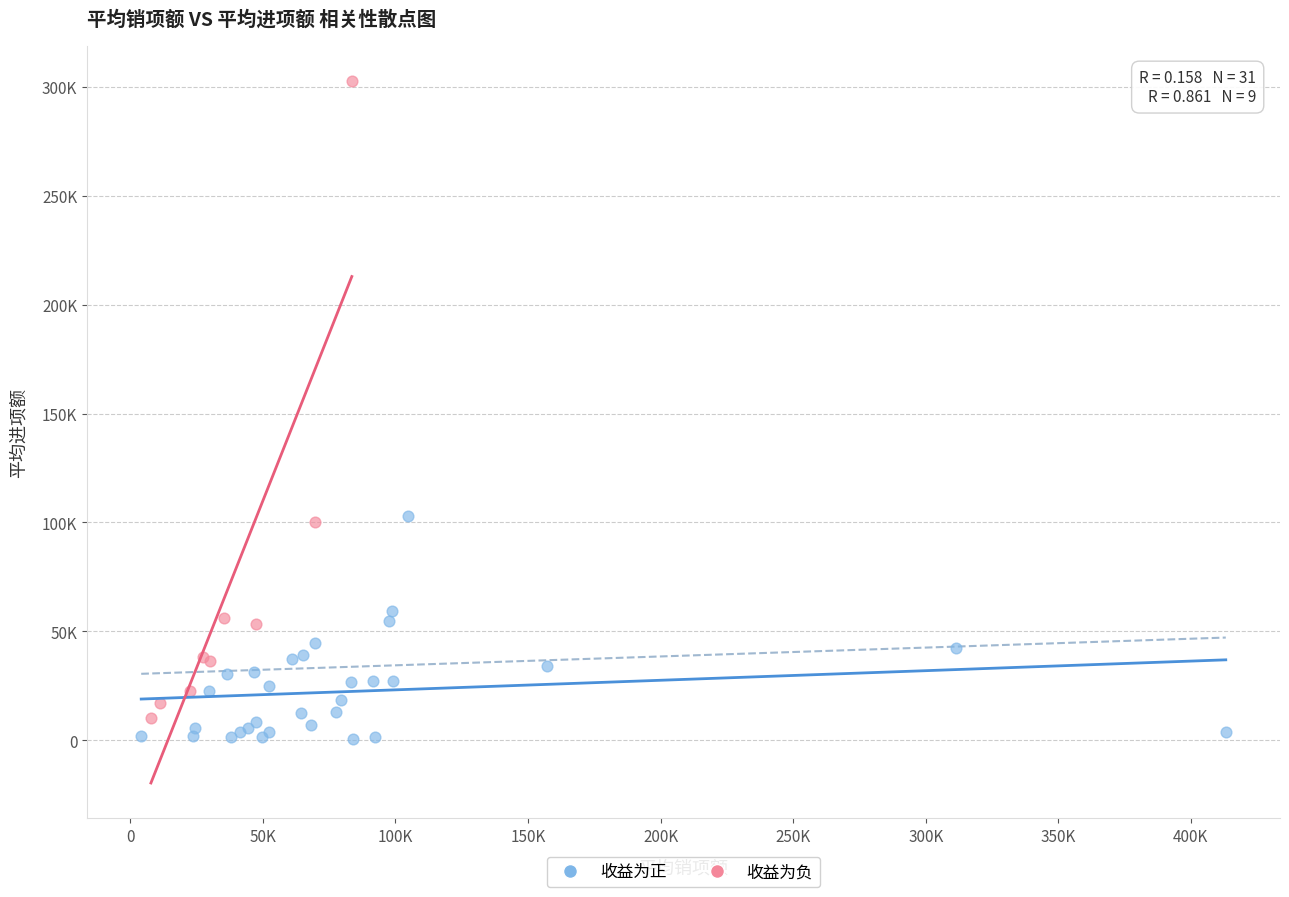

What are all the series names shown in the legend?

收益为正, 收益为负